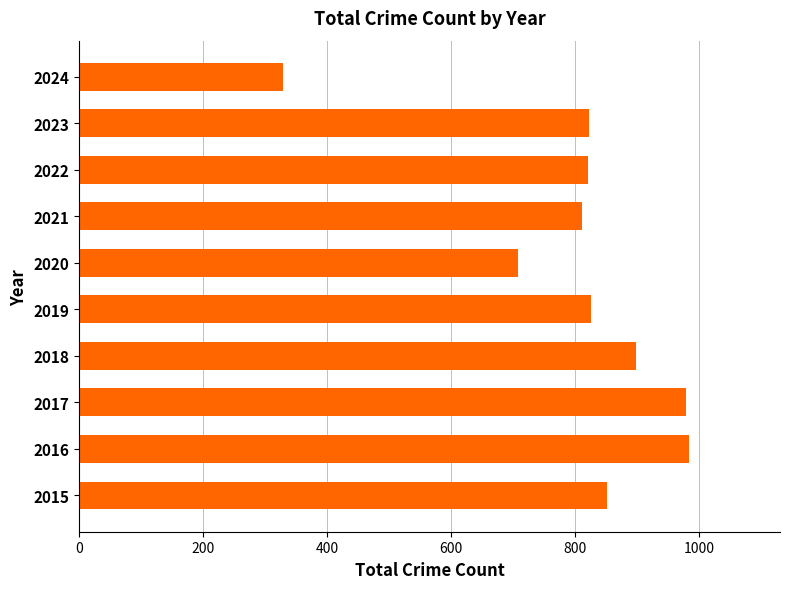

True or false: the data shows 823 at 2023.

True